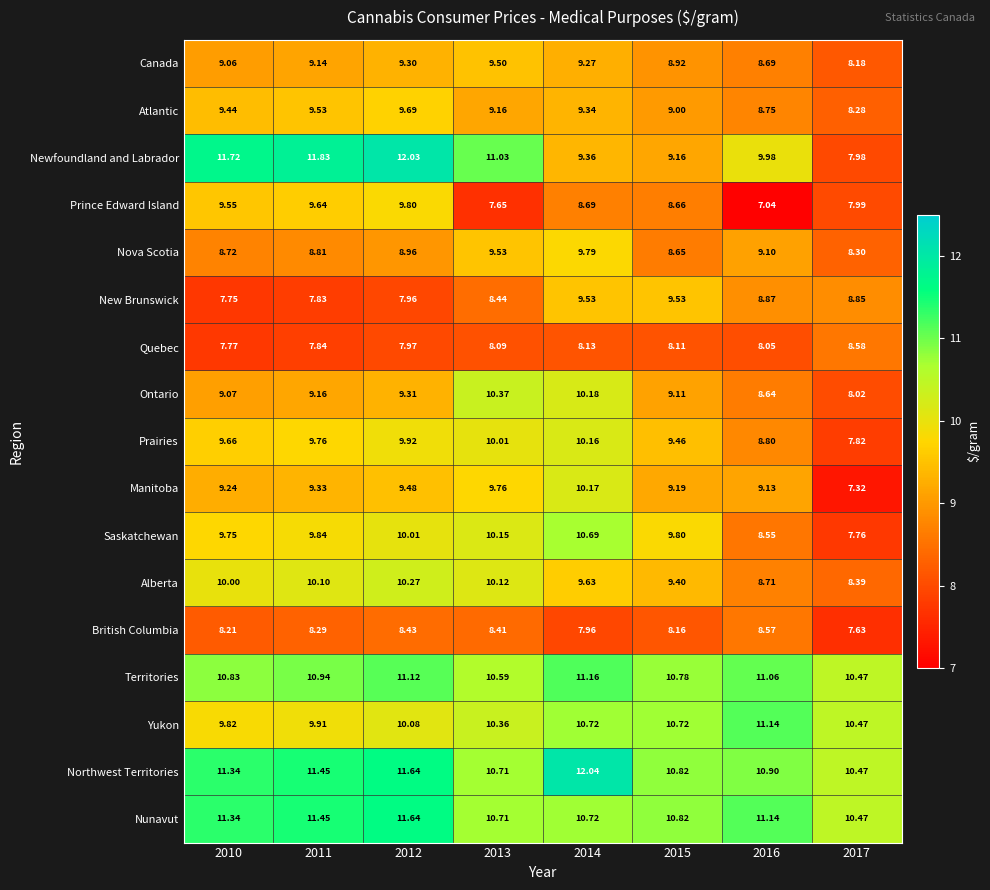

At how many categories does at least one series exceed 10?

8